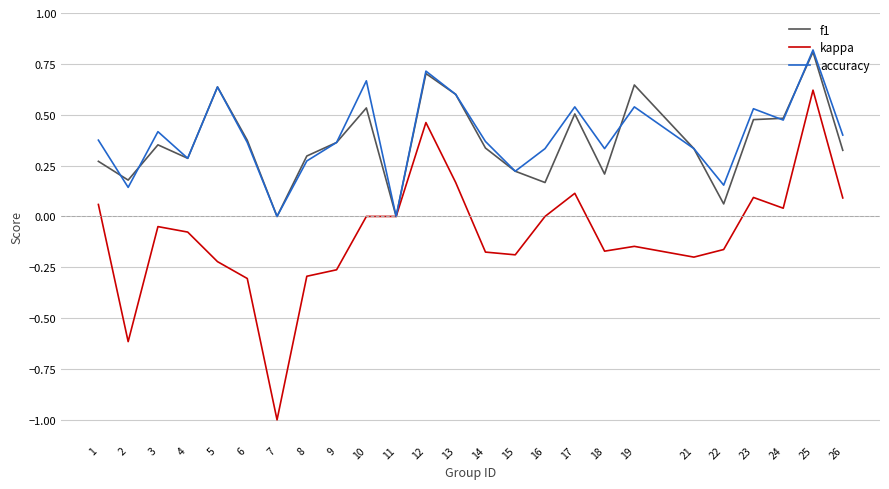

At 10, list the series in order from largest to smallest.

accuracy, f1, kappa